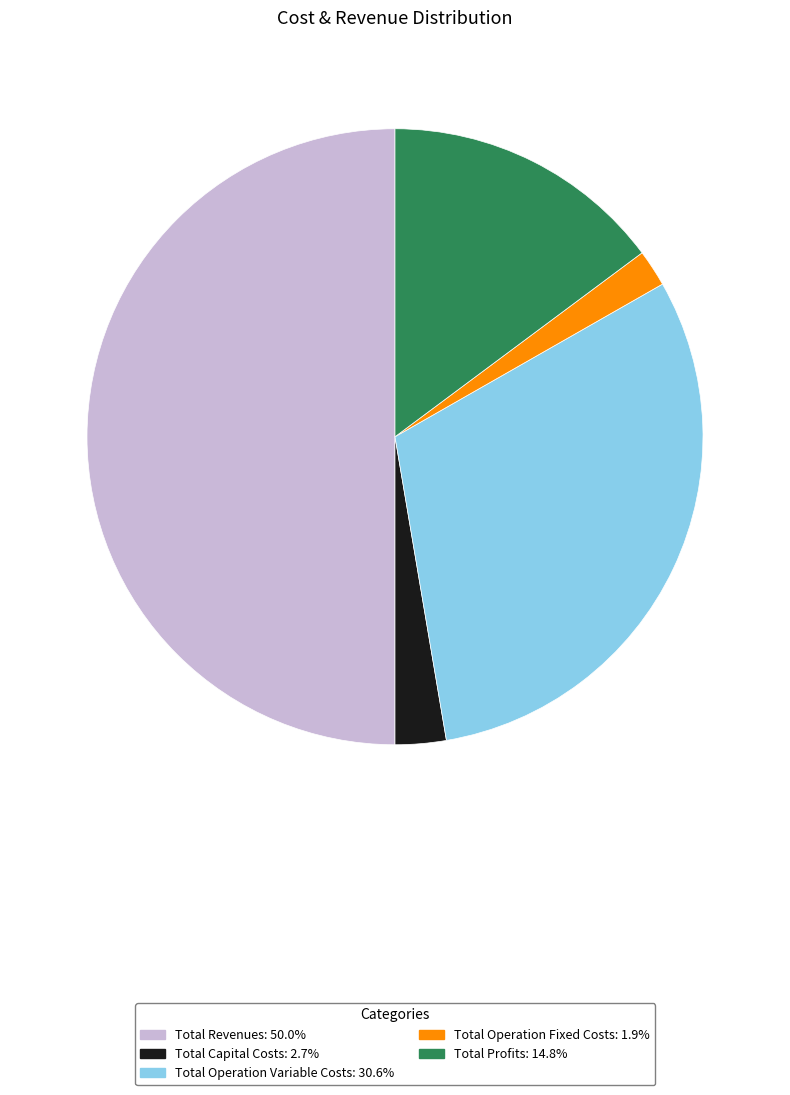

Rank the categories by value from highest to lowest.

Total Revenues, Total Operation Variable Costs, Total Profits, Total Capital Costs, Total Operation Fixed Costs